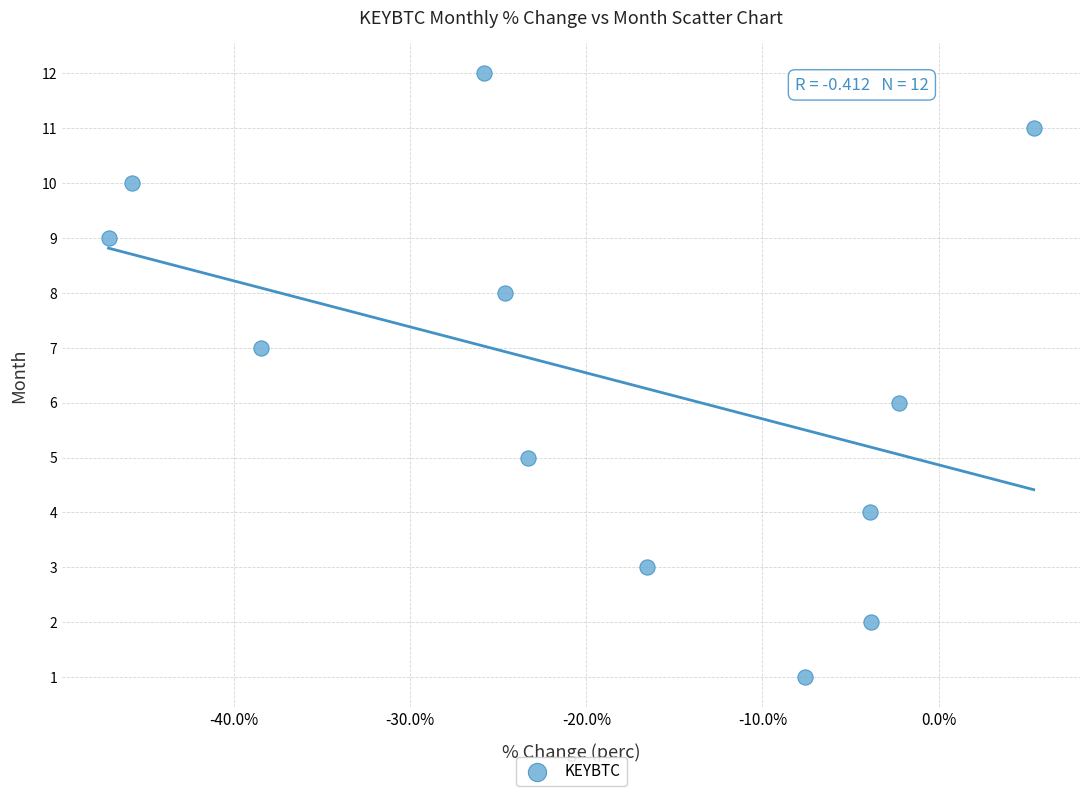

What is the range of Y values (max minus min)?

11